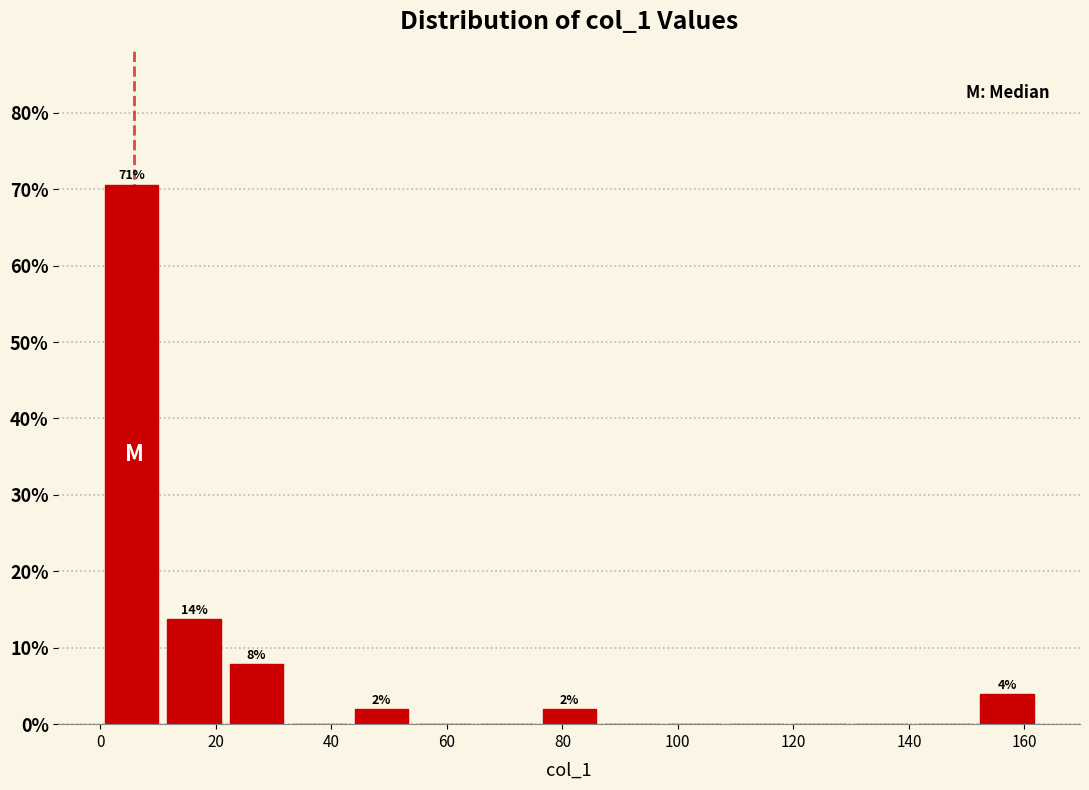

Over which range of the x-axis is the bar tallest?

0 to 10